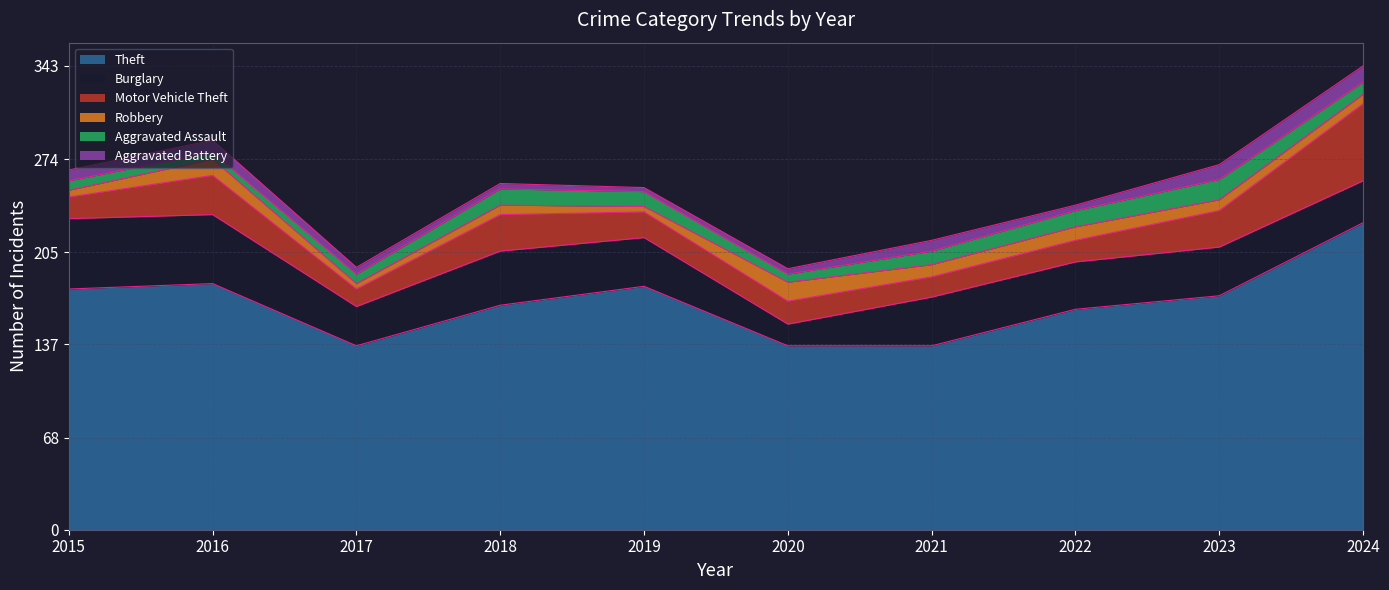

At which label does Aggravated Assault first exceed 10?

2018